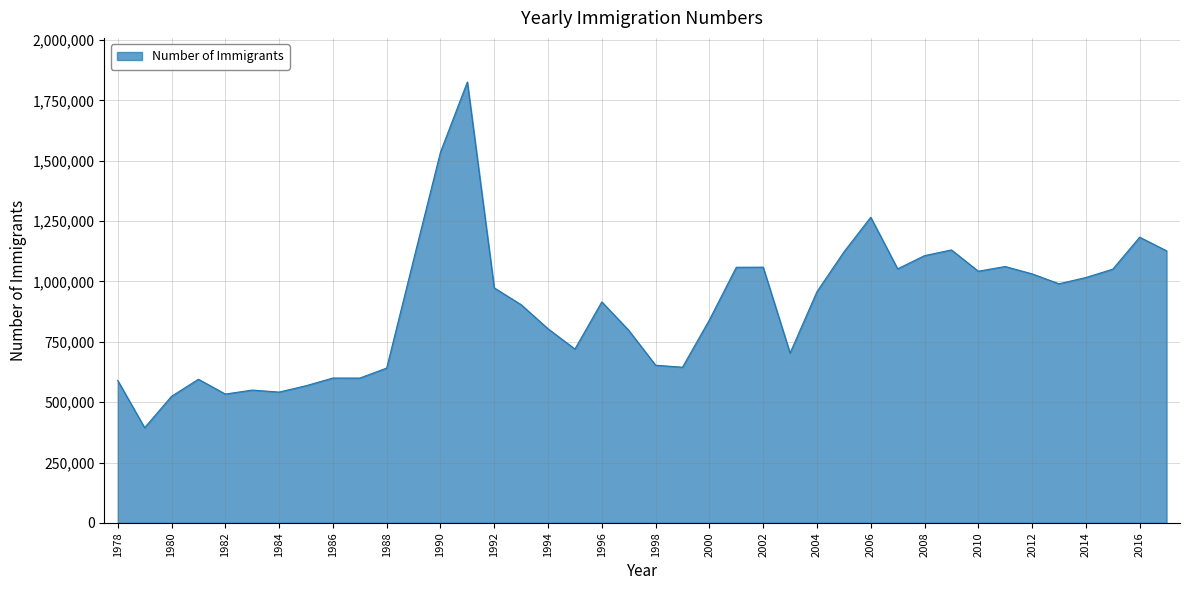

What is the difference between the maximum and minimum values?

1432351